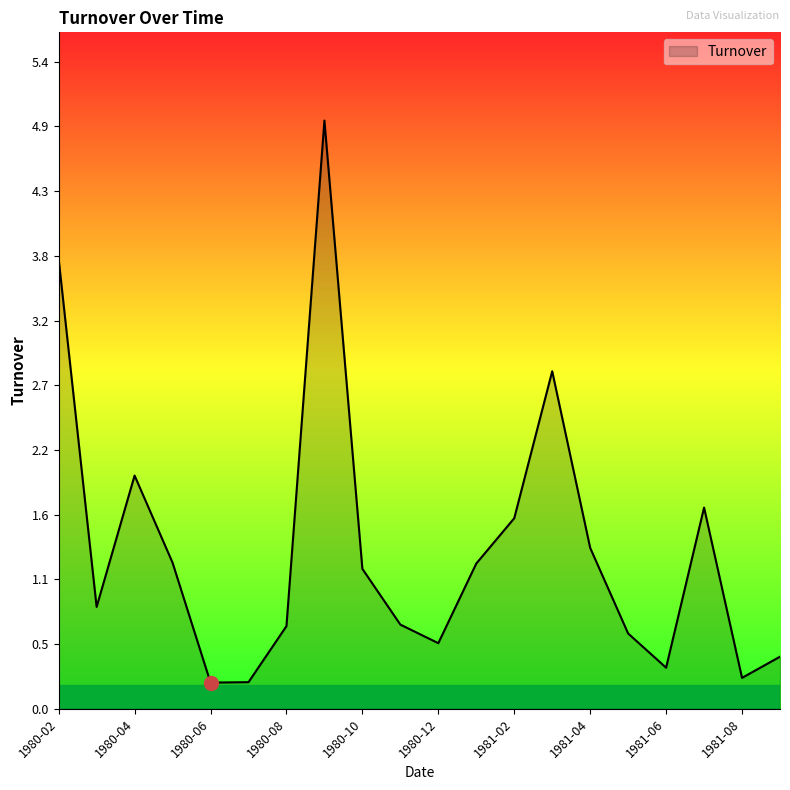

What is the average value?

1.3